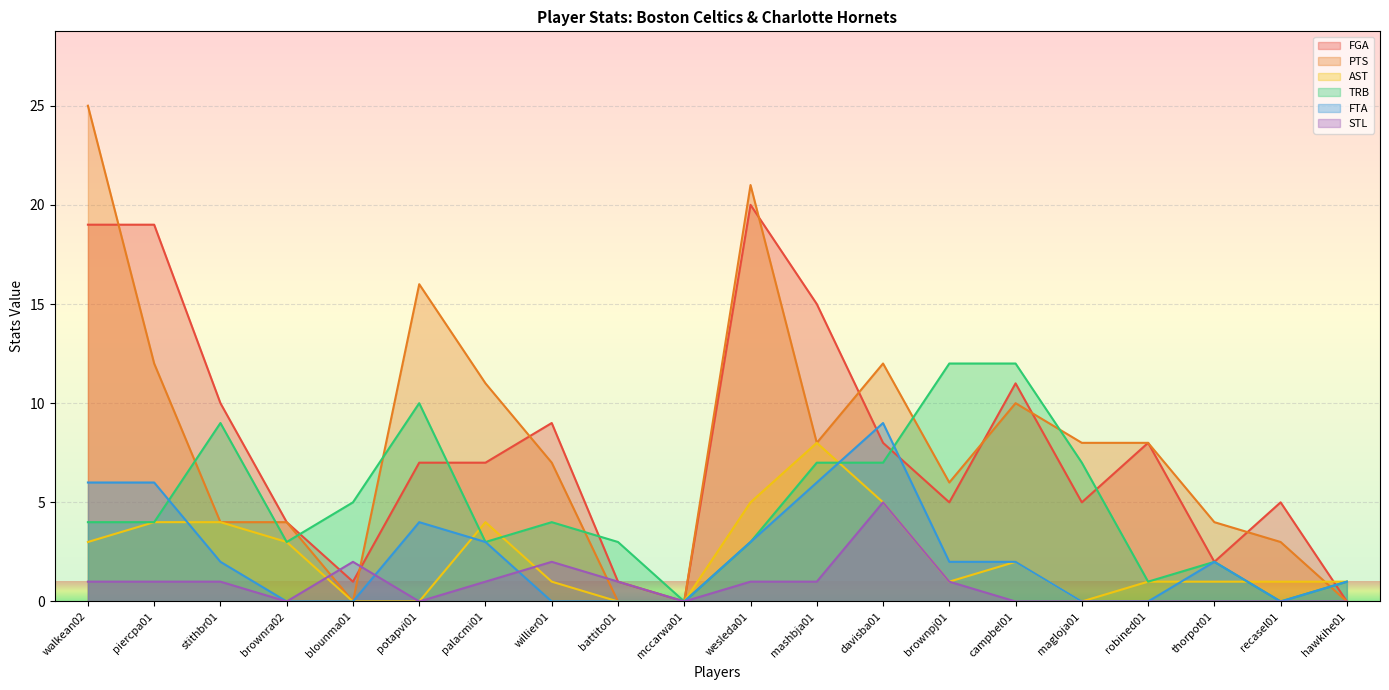

How many times do FGA and AST cross each other?

1